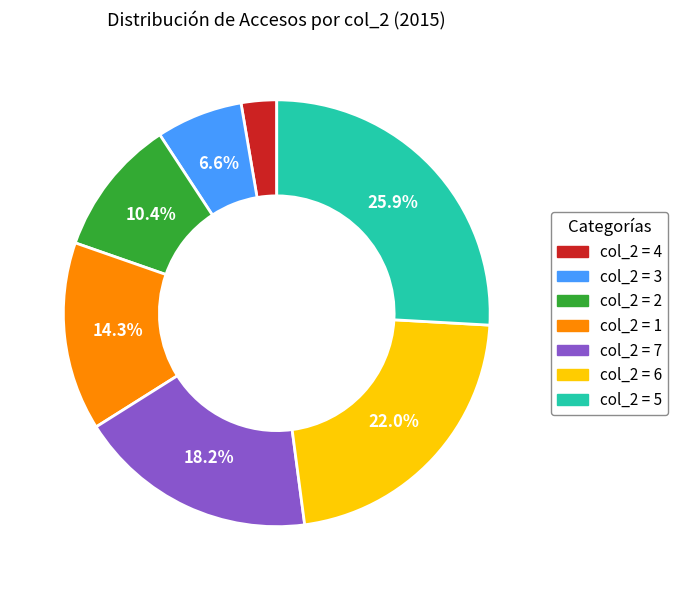

Is there a majority slice in this chart?

No